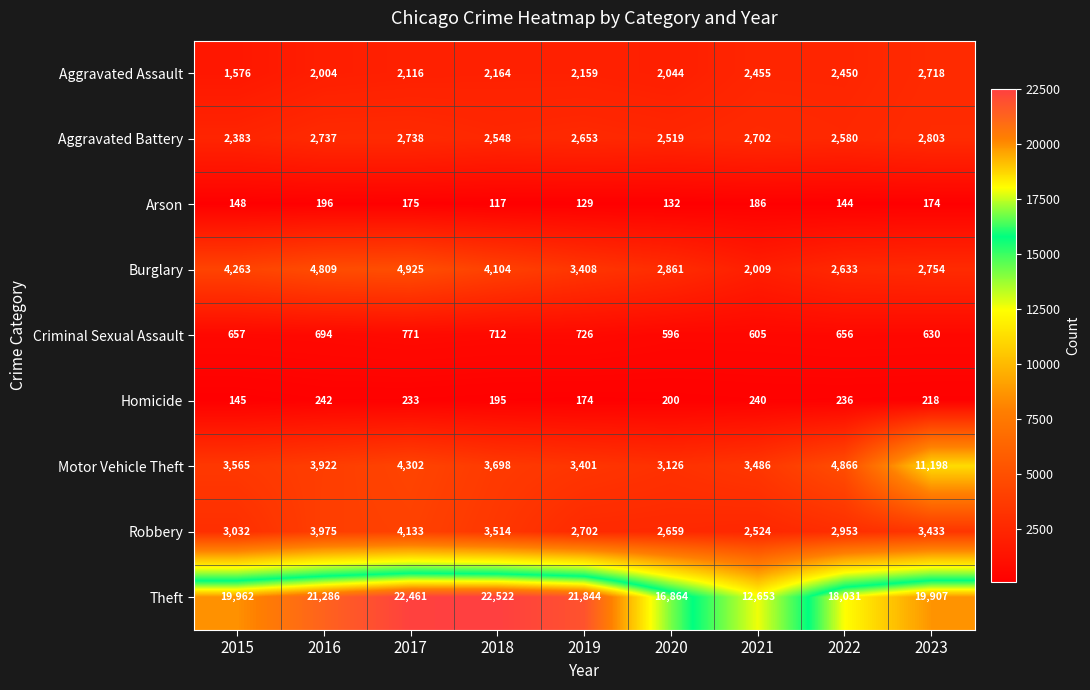

What is the sum of all Aggravated Battery values?

23663